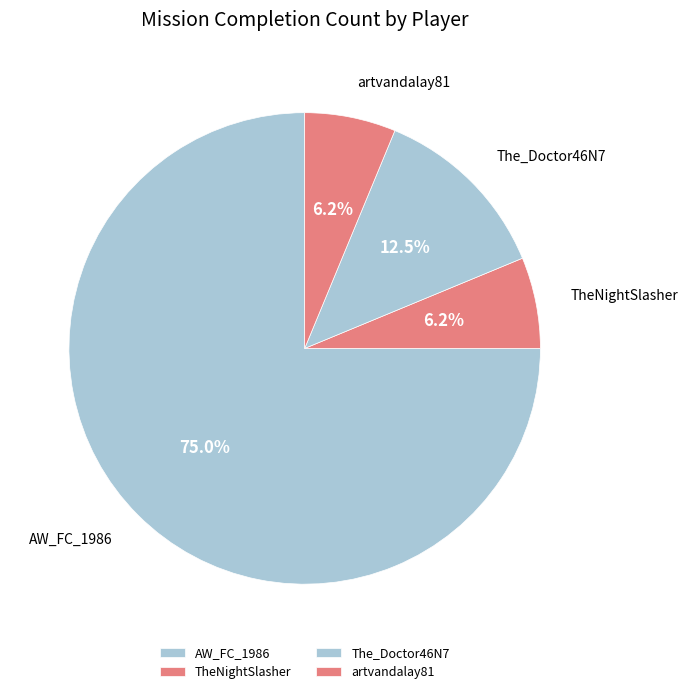

Which category accounts for the majority?

AW_FC_1986